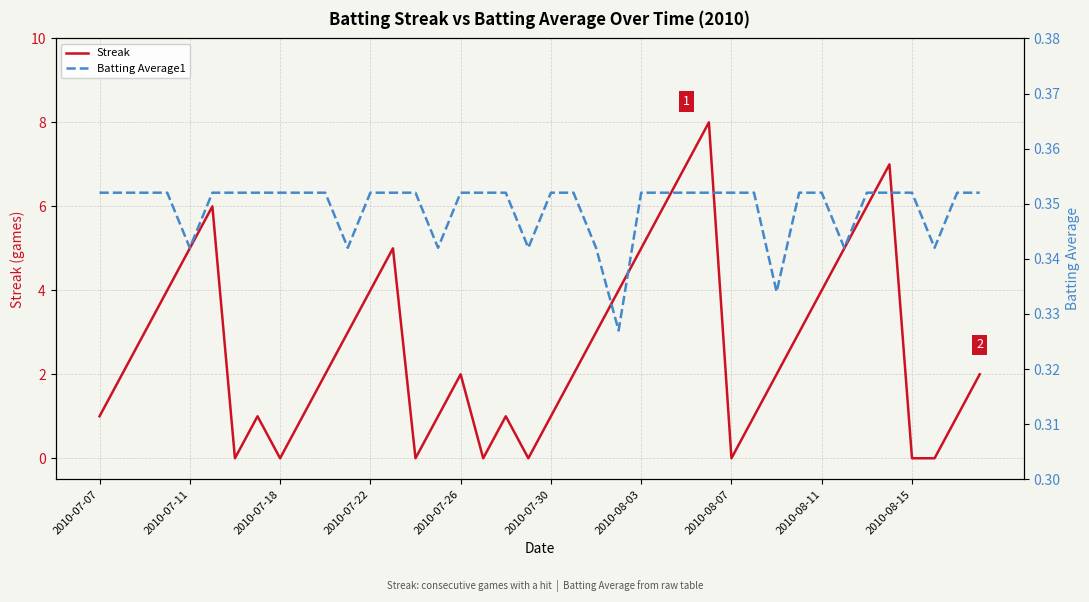

The value of Streak at 2010-07-30 is 2. True or false?

False